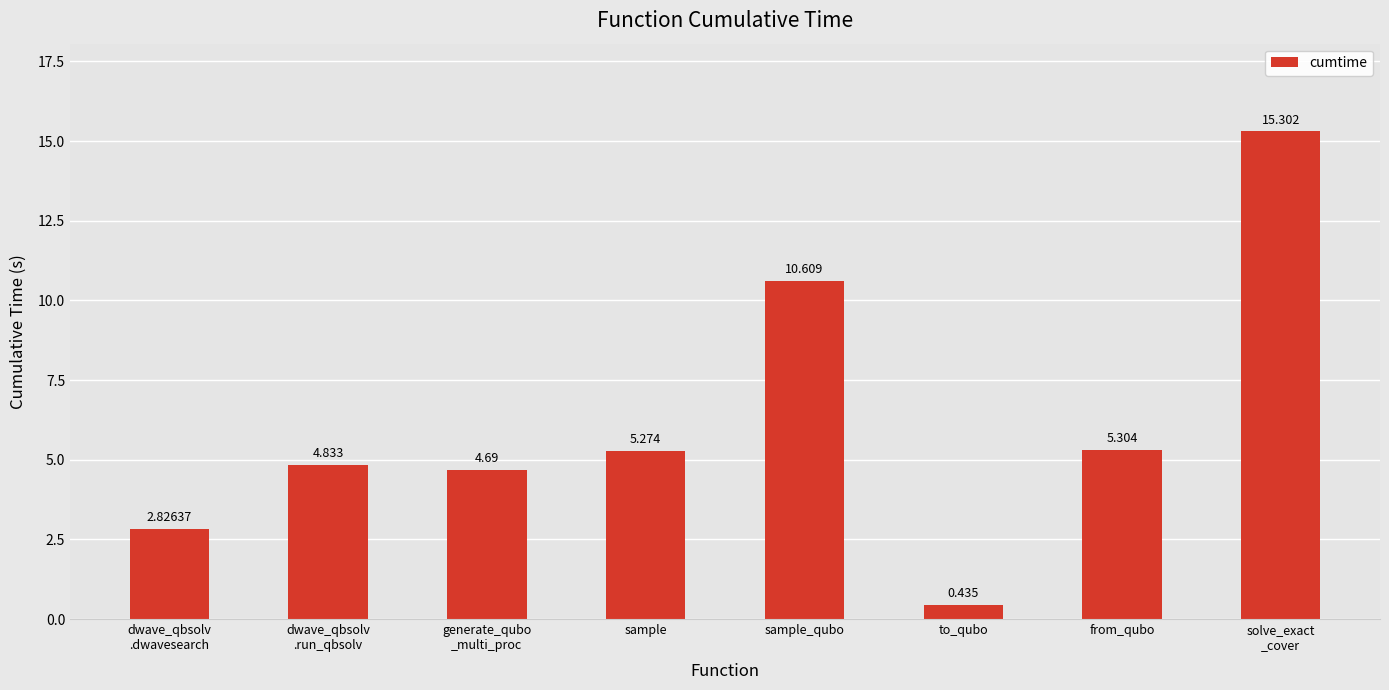

Read the value at from_qubo.

5.3